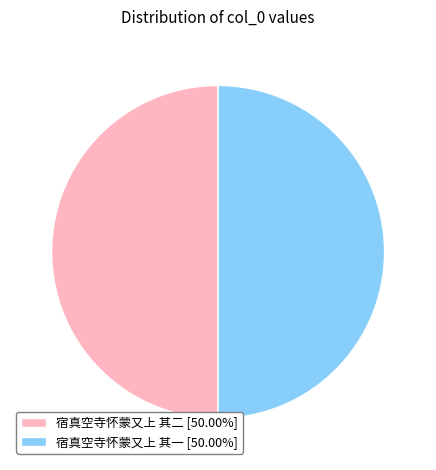

Do 宿真空寺怀蒙又上 其二 and 宿真空寺怀蒙又上 其一 together represent more than half of the pie?

Yes